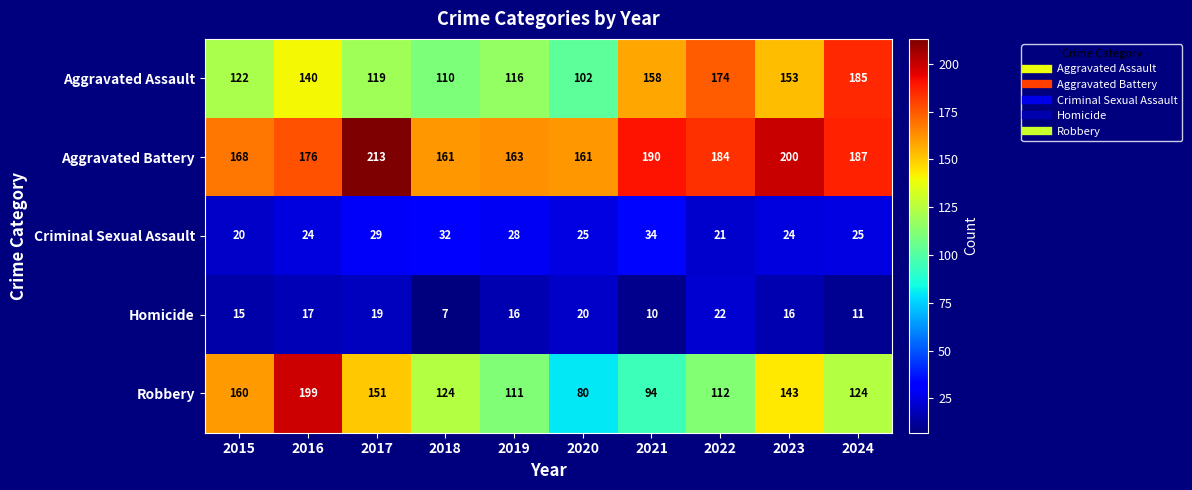

Count the number of data series in this chart.

5